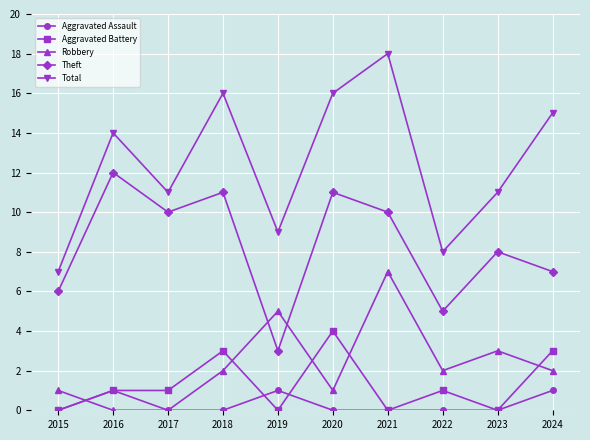

Which series has the largest range (max minus min)?

Total